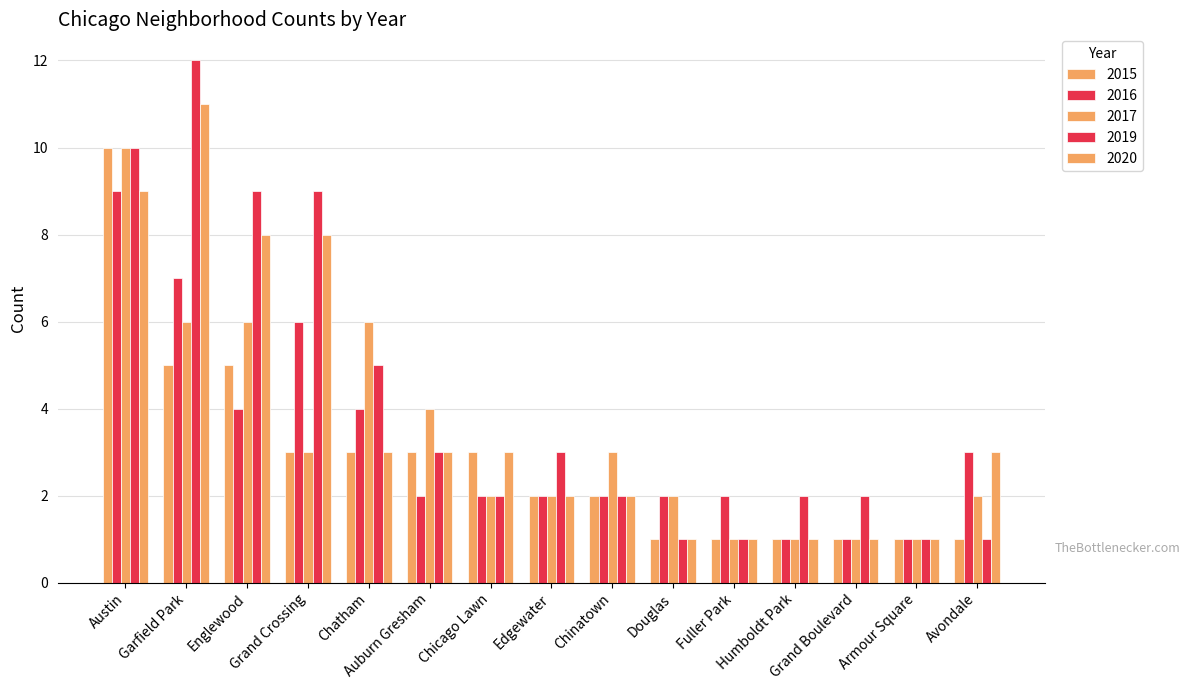

Which label corresponds to the smallest value in the chart?

Douglas